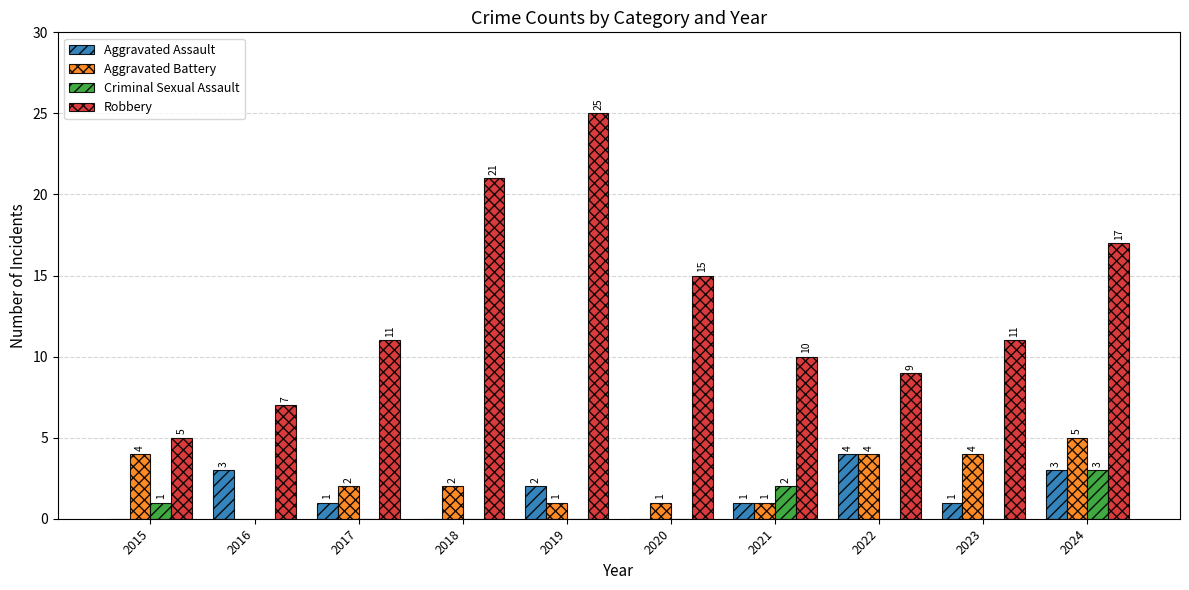

Count the number of data series in this chart.

4